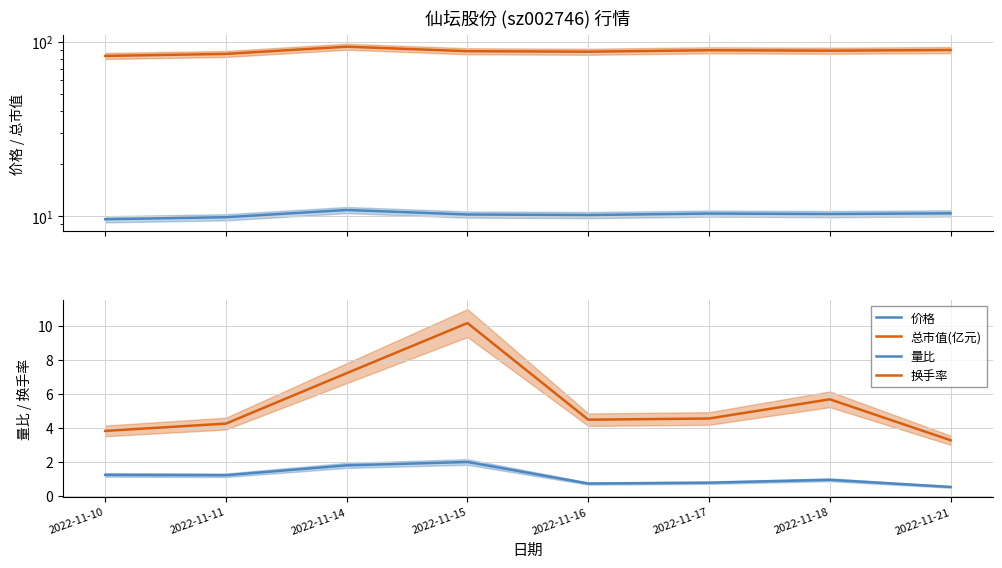

List the series in order of their peak value, highest first.

总市值(亿元), 价格, 换手率, 量比